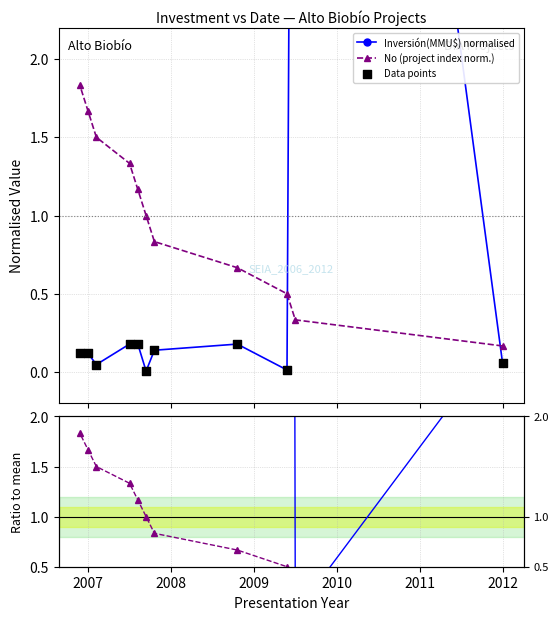

Which series has the largest total across all categories?

Ratio No/Inv